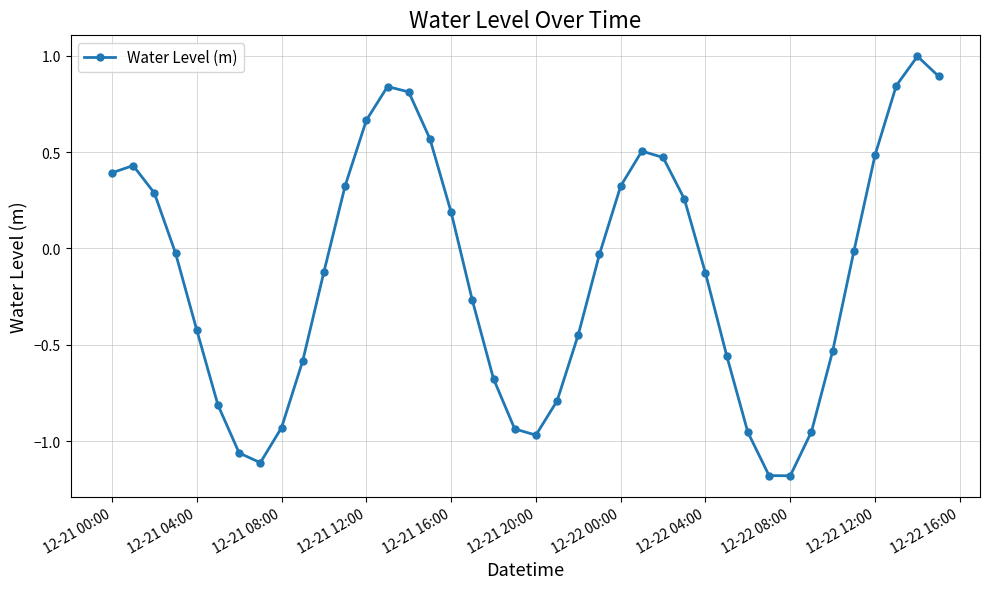

What is the maximum value shown in the chart?

1.0